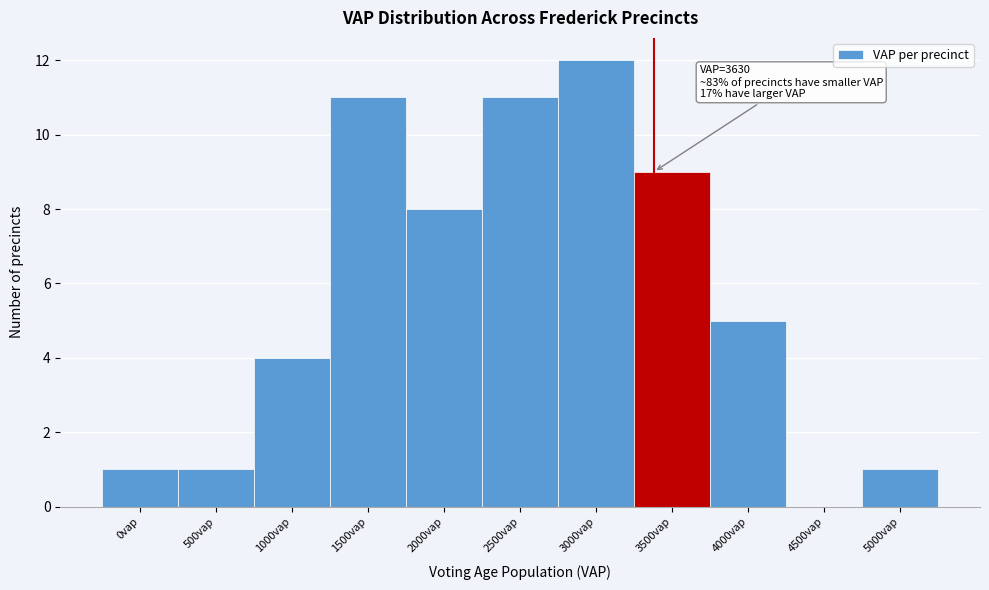

Reading left to right, extract all data points from this chart.

0vap=1	500vap=1	1000vap=4	1500vap=11	2000vap=8	2500vap=11	3000vap=12	3500vap=9	4000vap=5	4500vap=0	5000vap=1